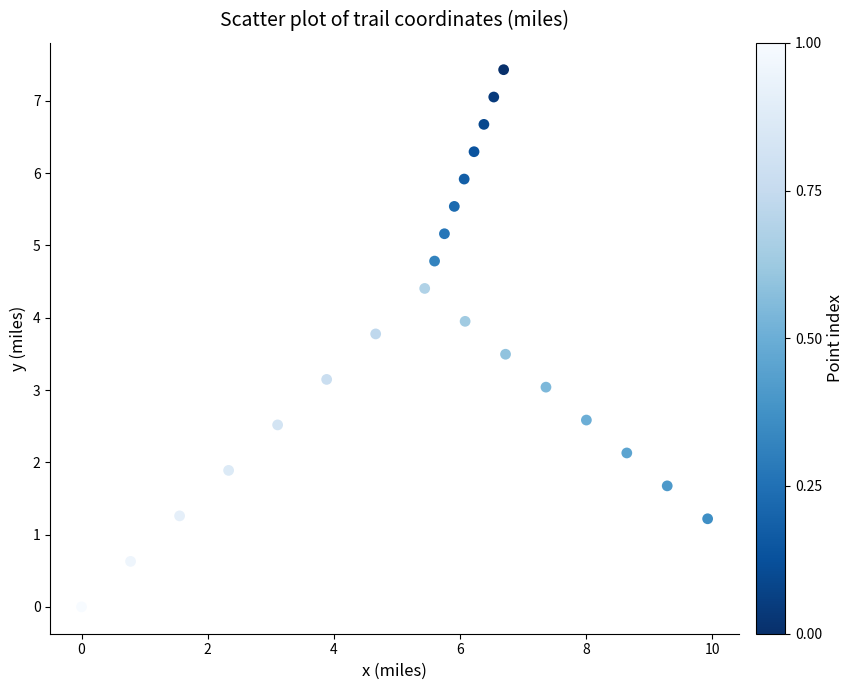

What is the range of X values (max minus min)?

9.9